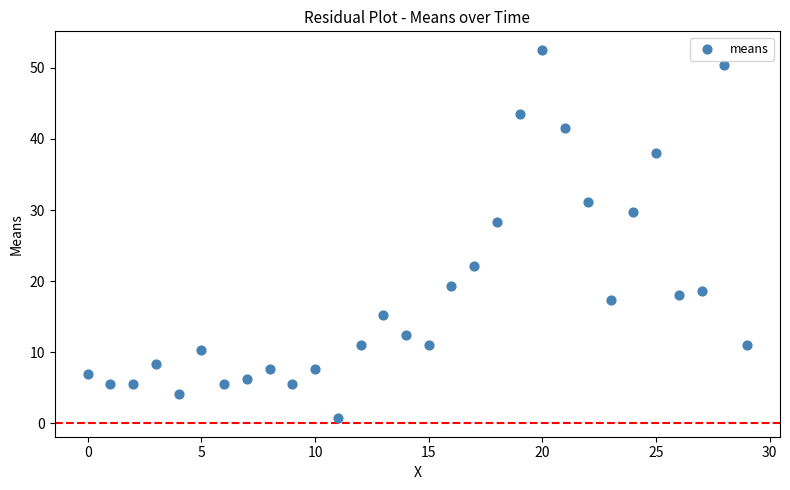

What is the range of Y values (max minus min)?

51.9